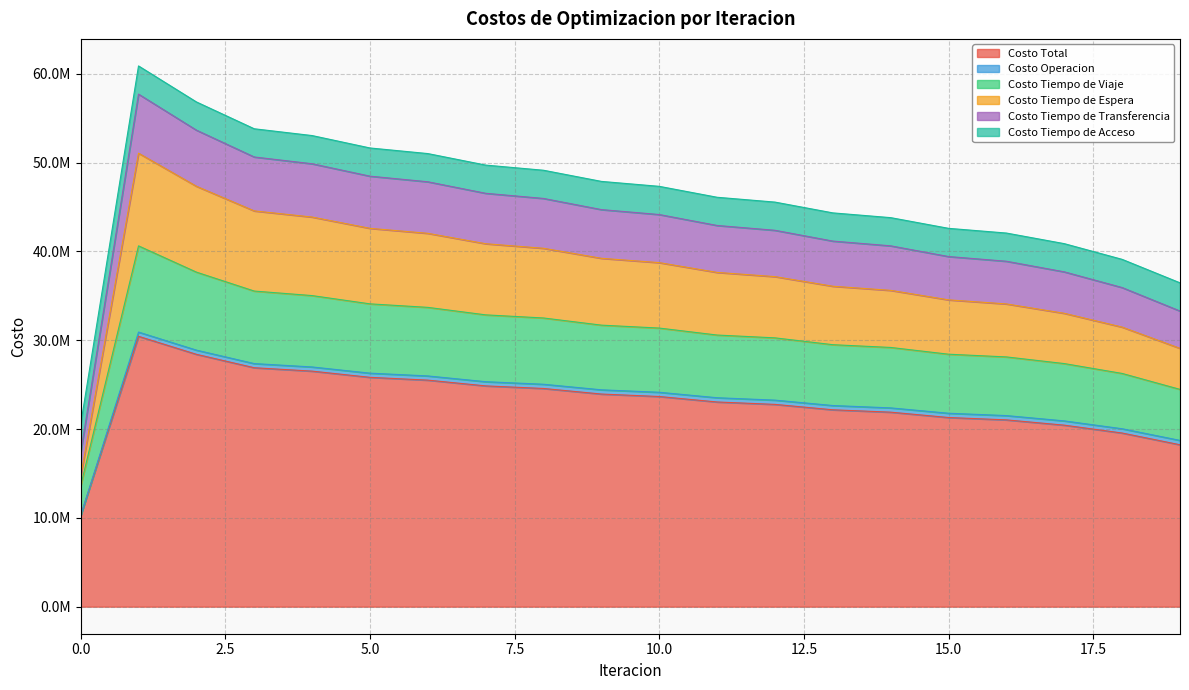

In Costo Tiempo de Transferencia, how many points are higher than both neighbors (excluding endpoints)?

1